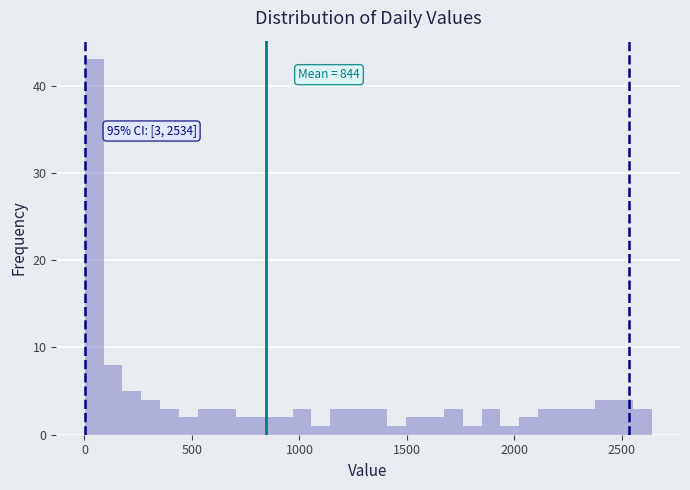

Around what value on the x-axis is the tallest bar? Give the approximate position of its centre, as read against the axis.

50